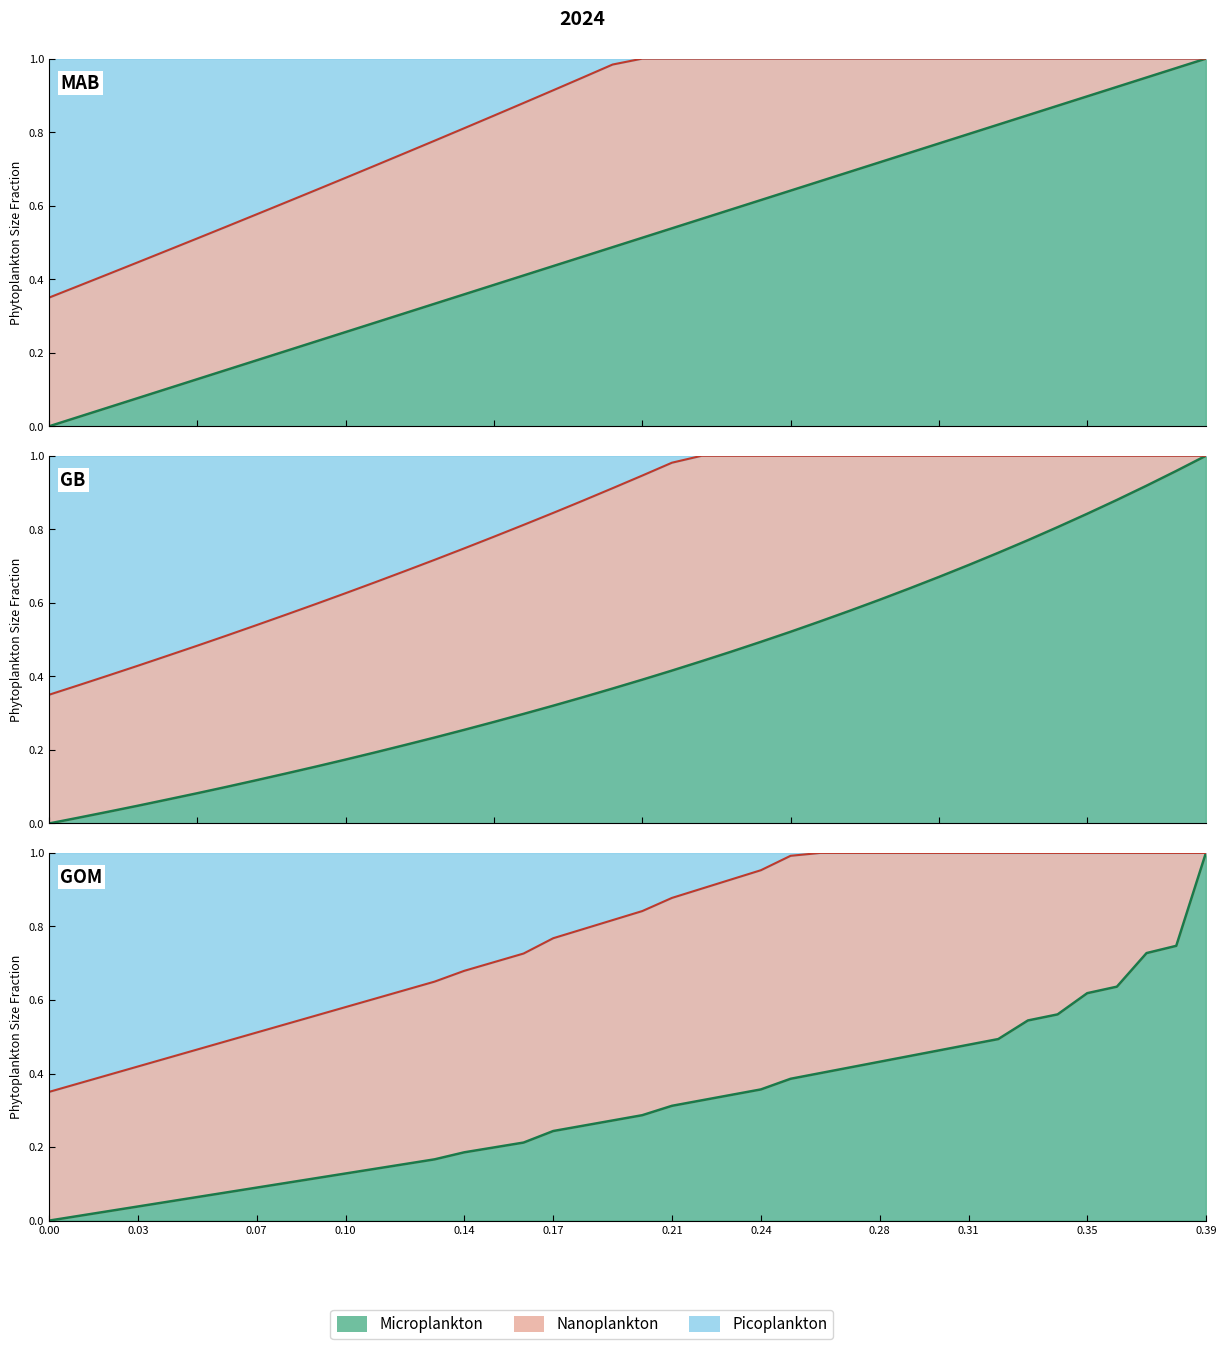

How many series are shown in this chart?

3